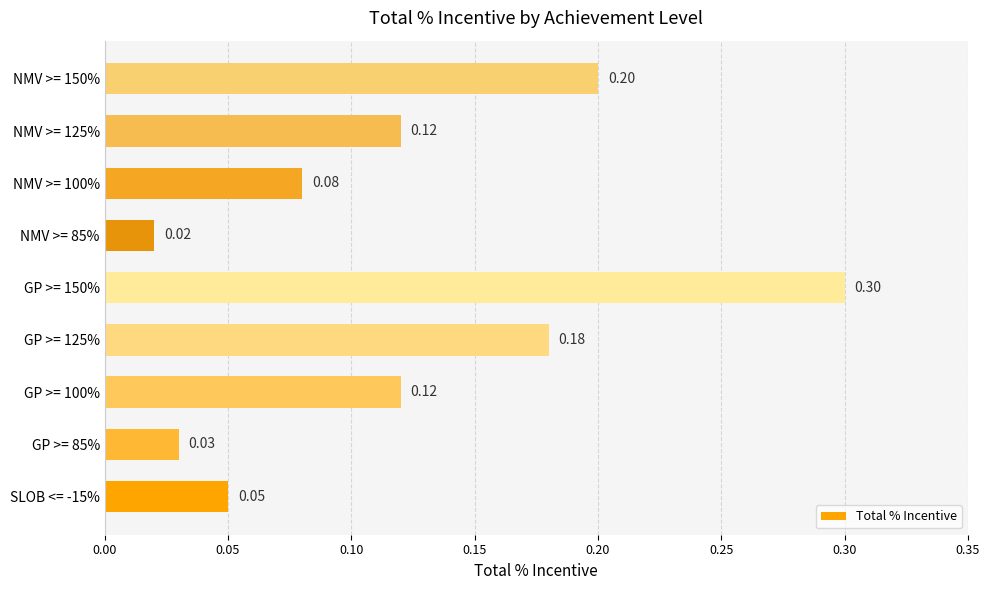

What is the change in value from NMV >= 85% to NMV >= 150%?

+0.2